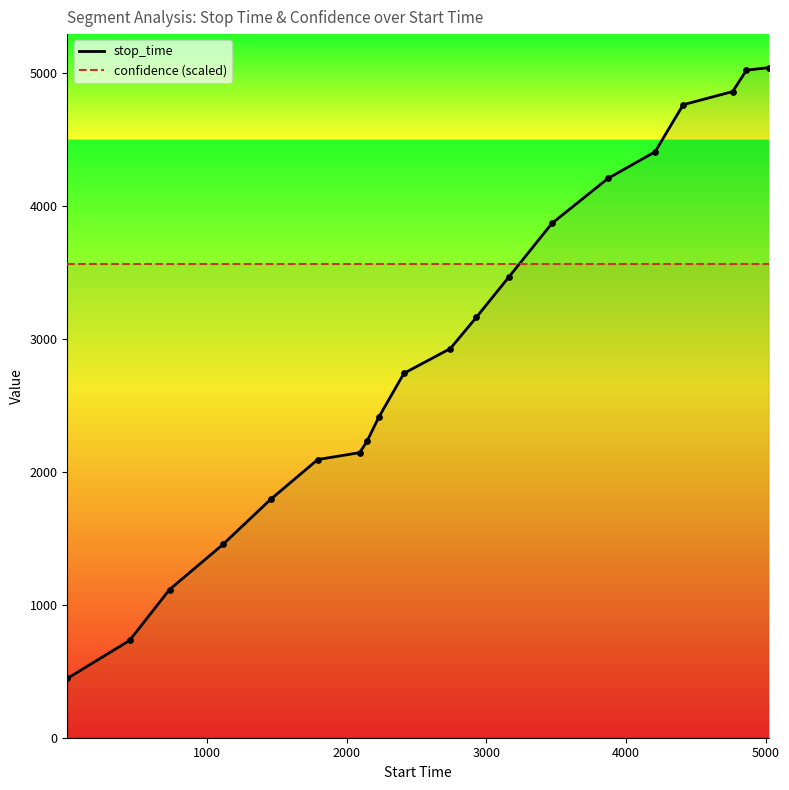

Which series has the largest total across all categories?

confidence (scaled)